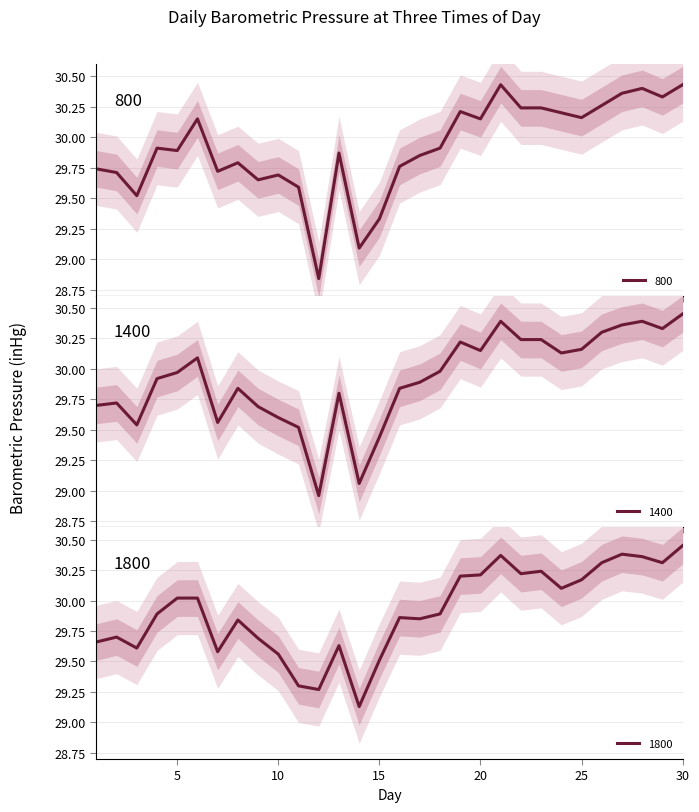

List the labels in order of 1800 value, smallest first.

14, 12, 11, 15, 10, 7, 3, 13, 1, 9, 2, 8, 17, 16, 4, 18, 5, 6, 24, 25, 19, 20, 22, 23, 26, 29, 28, 21, 27, 30